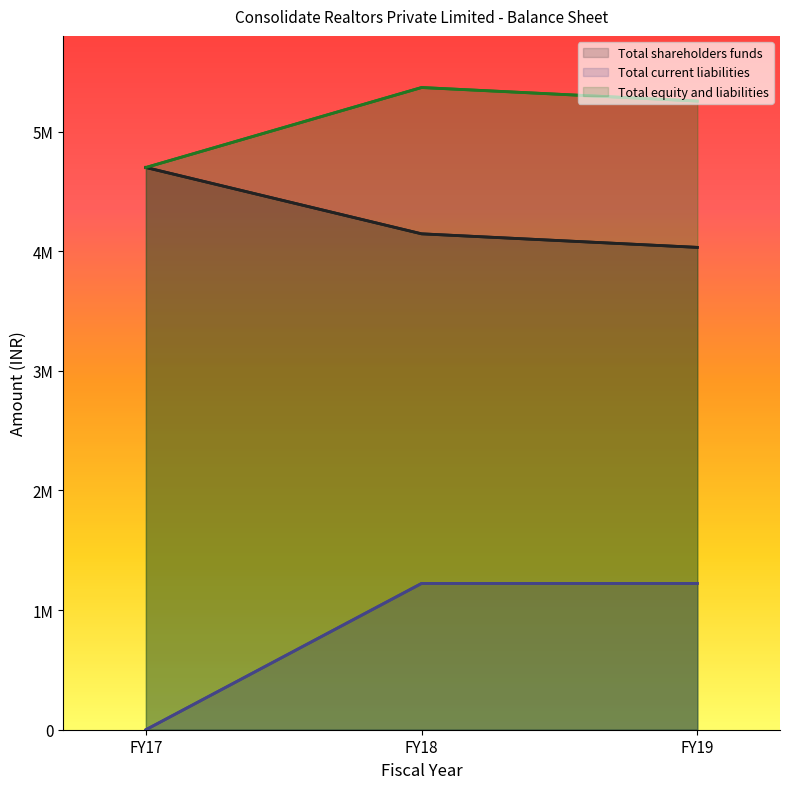

Rank the series by their average value, from lowest to highest.

Total current liabilities, Total shareholders funds, Total equity and liabilities